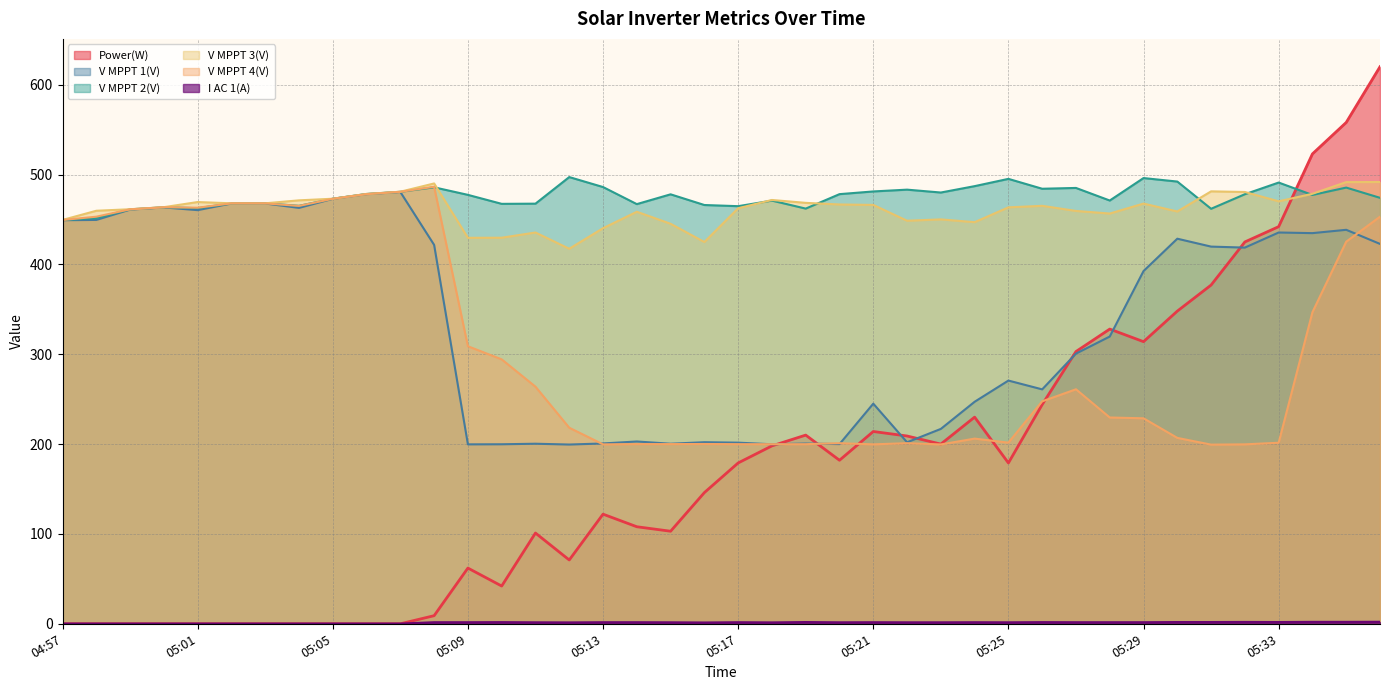

True or false: I AC 1(A) and Power(W) cross at least once.

False